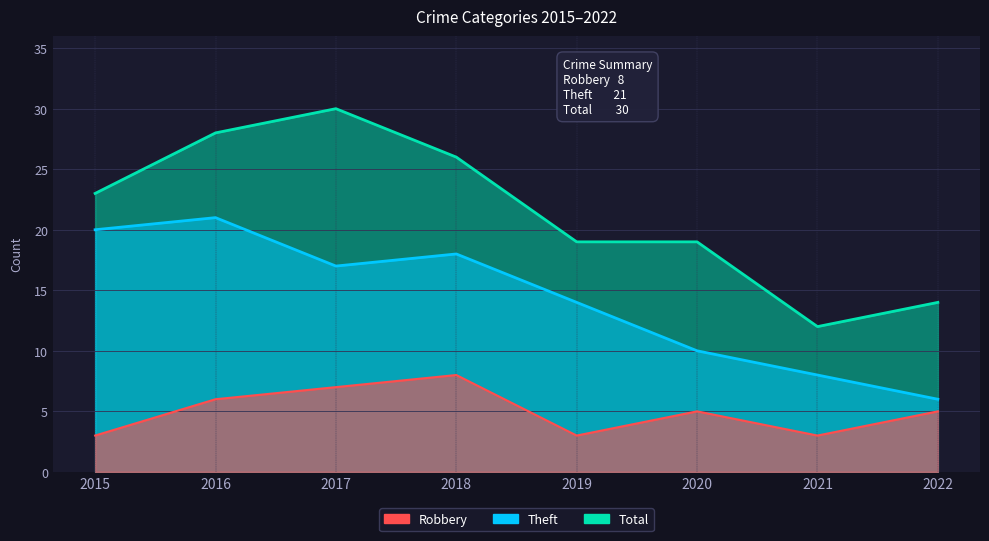

What is the difference between the Robbery values at 2022 and 2016?

1